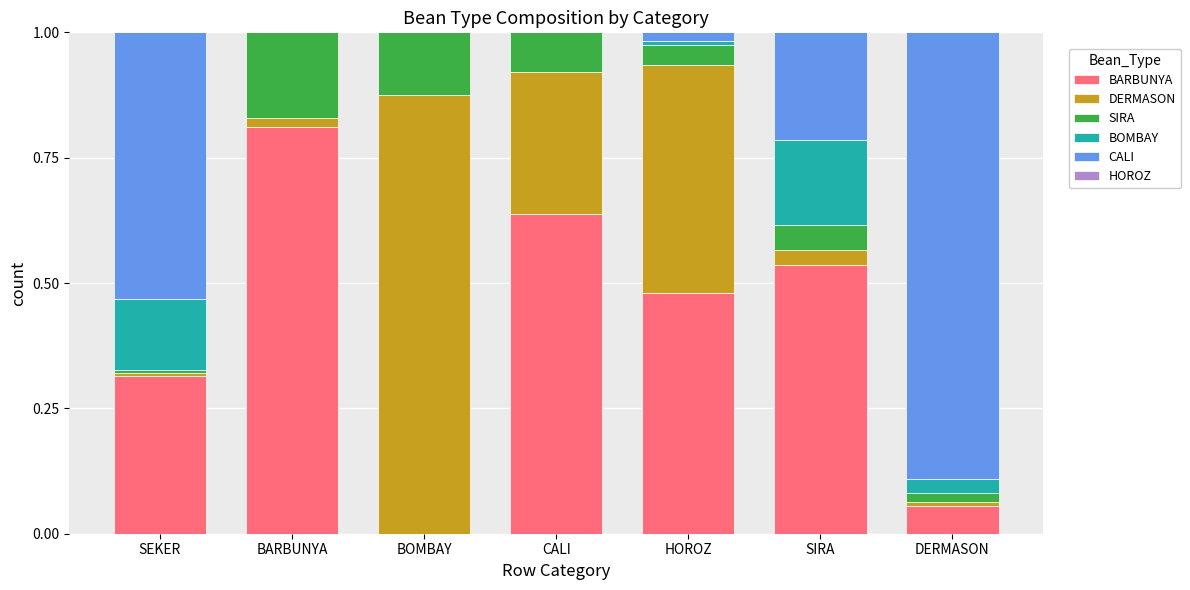

Which category has the highest value in the BARBUNYA series?

BARBUNYA